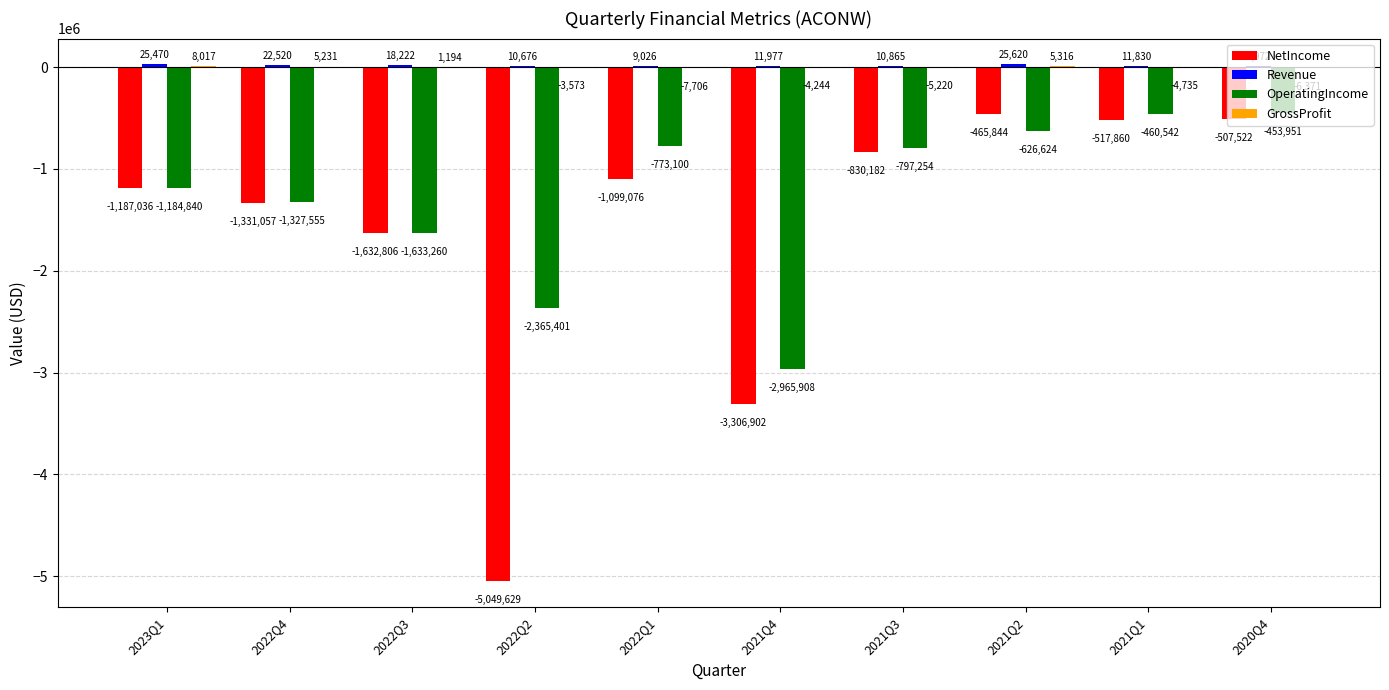

What is the total value across all series at 2023Q1?

-2338389